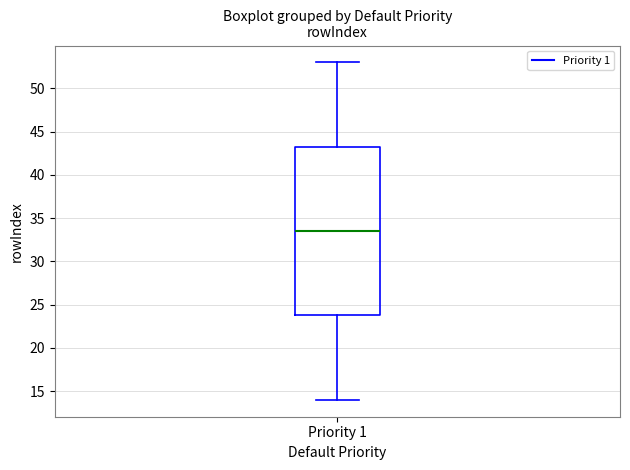

Where does the upper whisker of the box for Priority 1 end on the y-axis? The values are not printed on the chart, so give them approximately, as read against the axis.

53.0